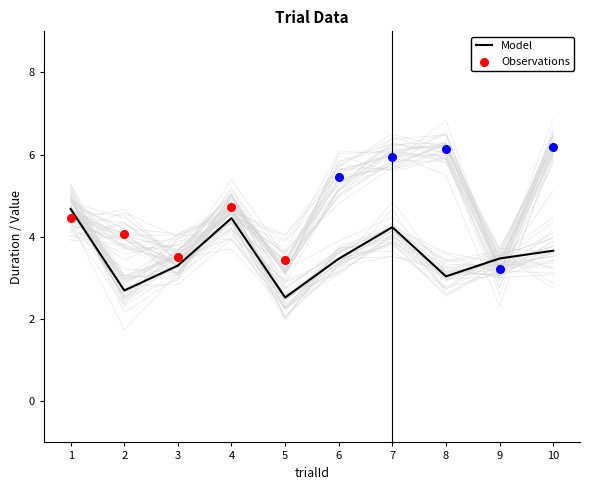

What is the total value across all series at 3?

7.0